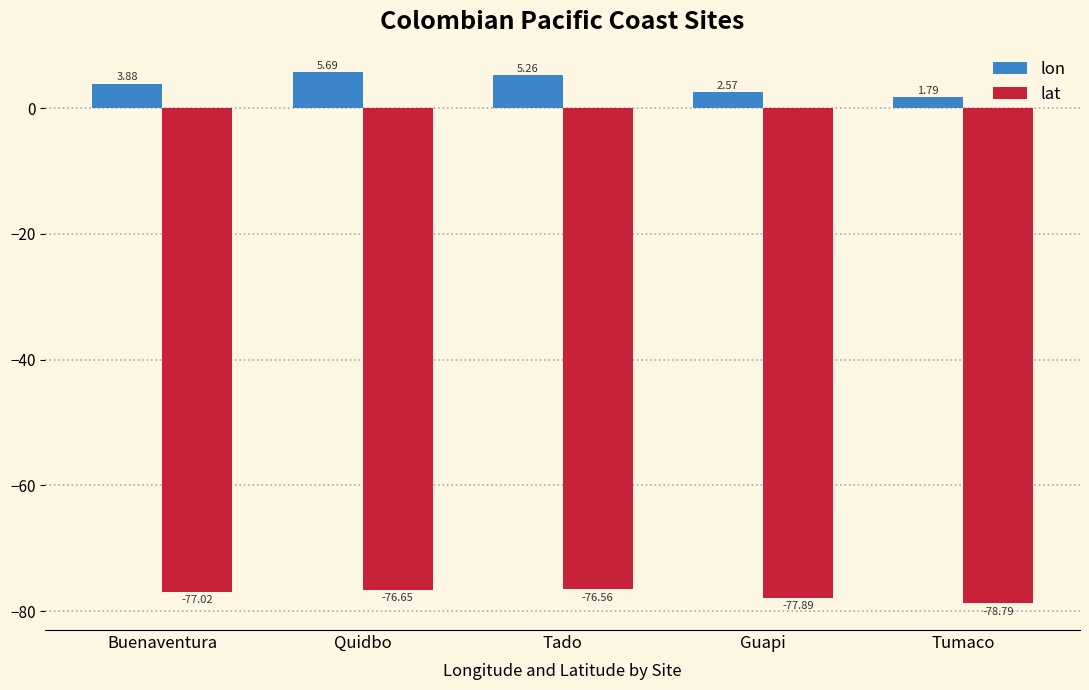

What is the sum of all lat values?

-386.9